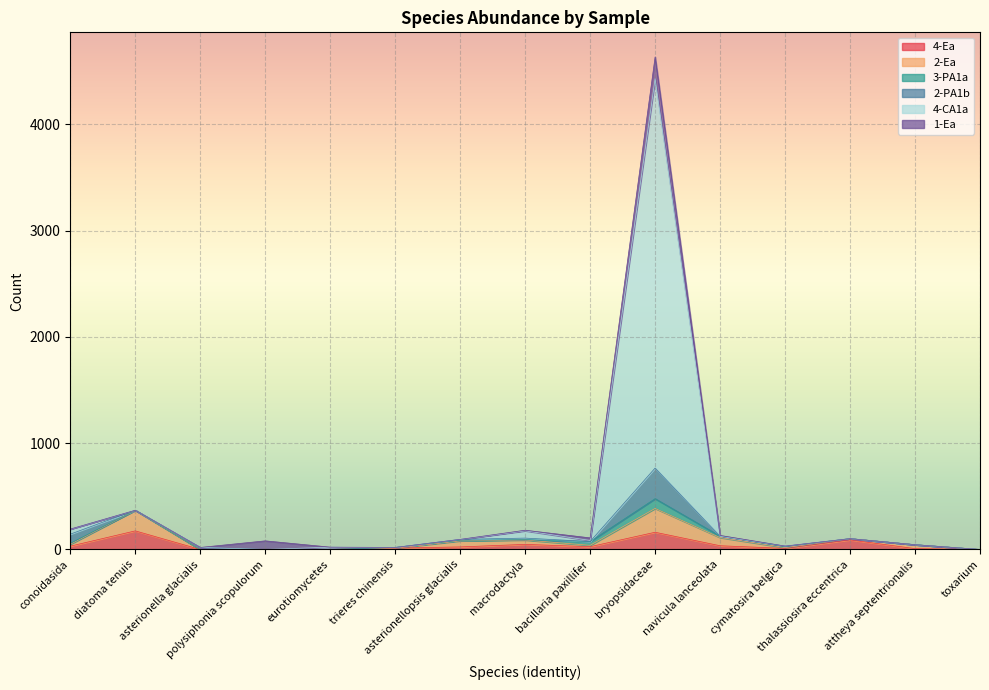

True or false: 4-Ea has a value of 60 at thalassiosira eccentrica.

False